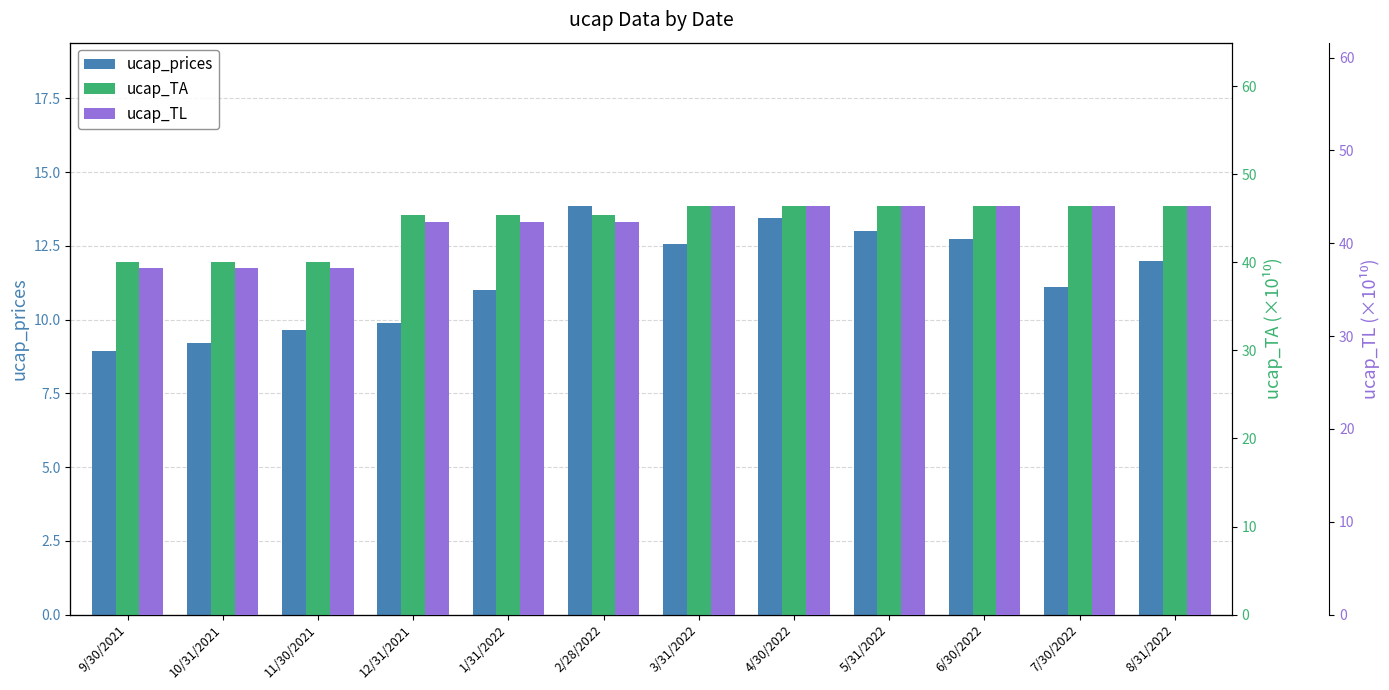

Is it true that ucap_TA equals 46.4 at 7/30/2022?

True